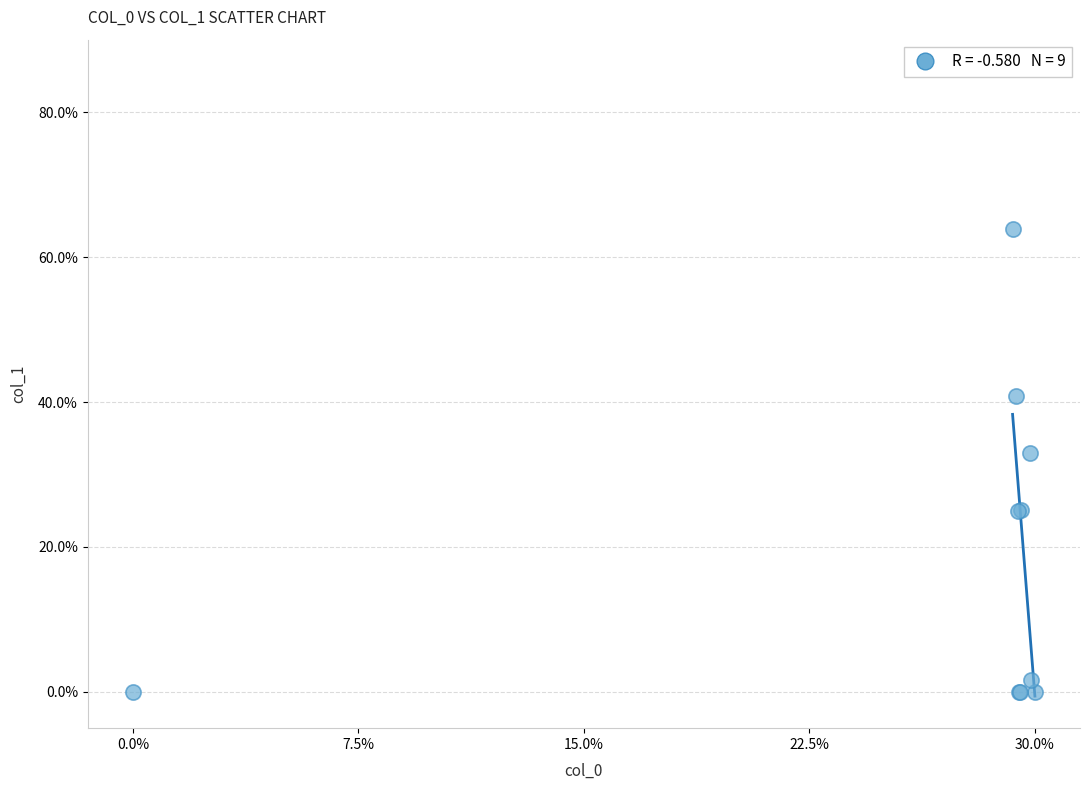

What Y value in the scatter plot is closest to 31?

32.9